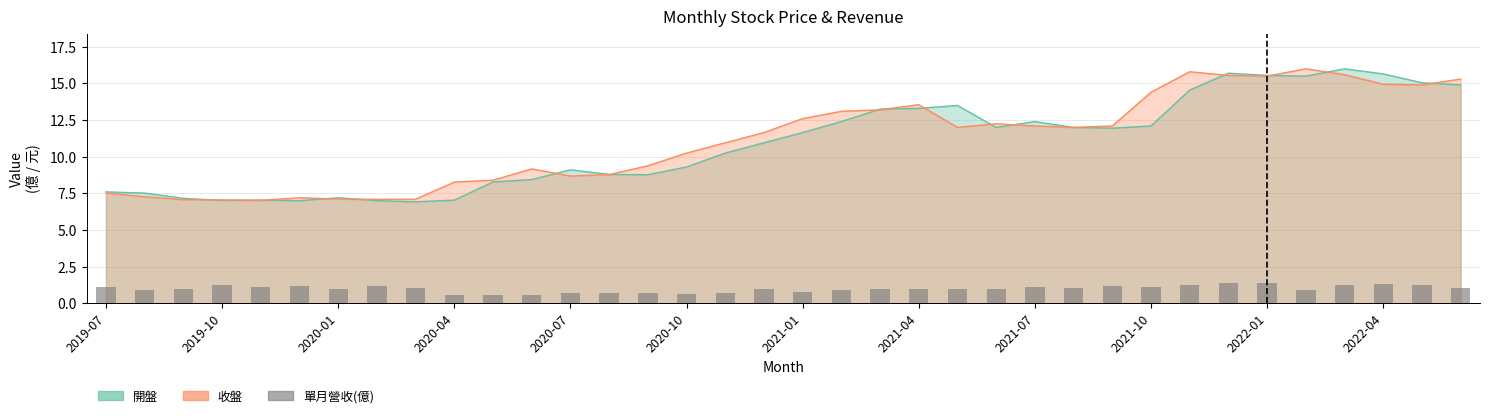

Reading right to left, what are all the values shown in this chart?

1.0	1.2	1.3	1.2	0.9	1.4	1.4	1.2	1.1	1.1	1.0	1.1	1.0	1.0	1.0	1.0	0.9	0.8	1.0	0.7	0.7	0.7	0.7	0.7	0.5	0.6	0.5	1.0	1.2	1.0	1.2	1.1	1.2	1.0	0.9	1.1